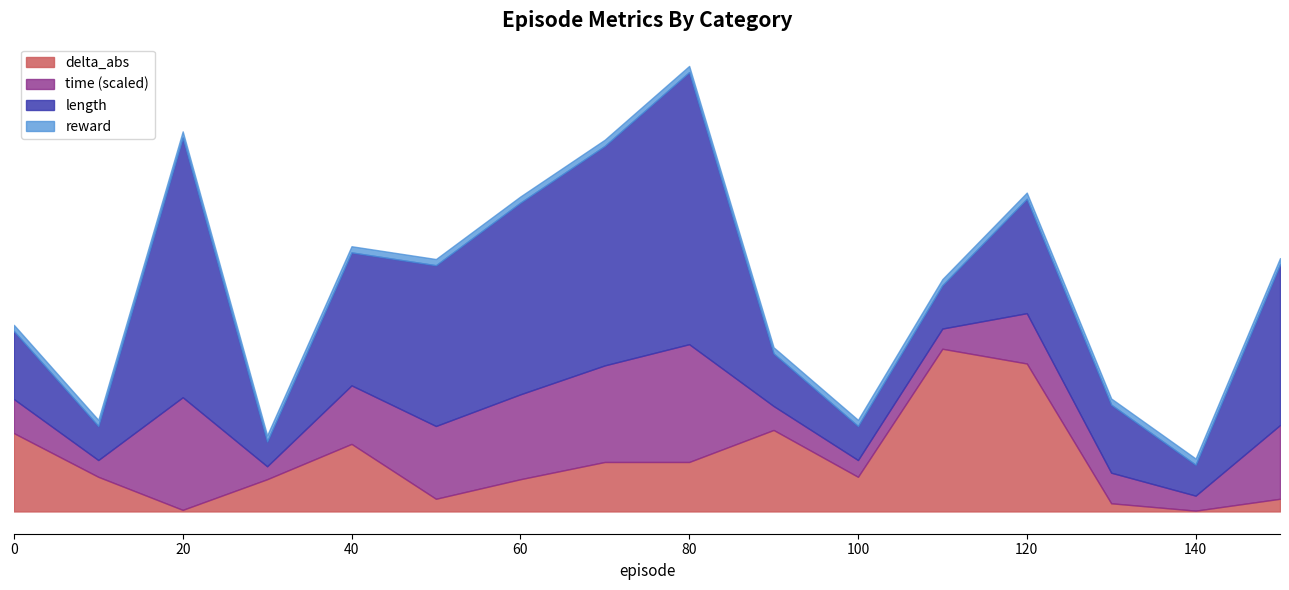

Is the value of delta_abs at 60 greater than the value of reward at 130?

Yes